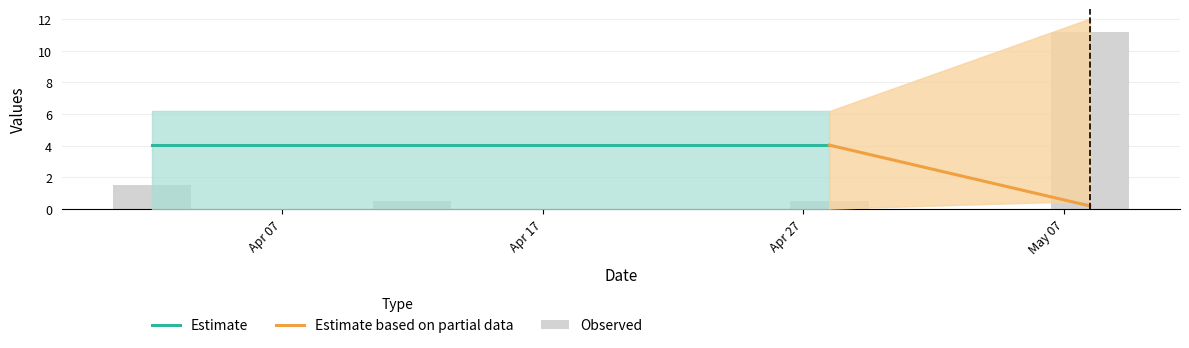

How many bars are there in total?

24